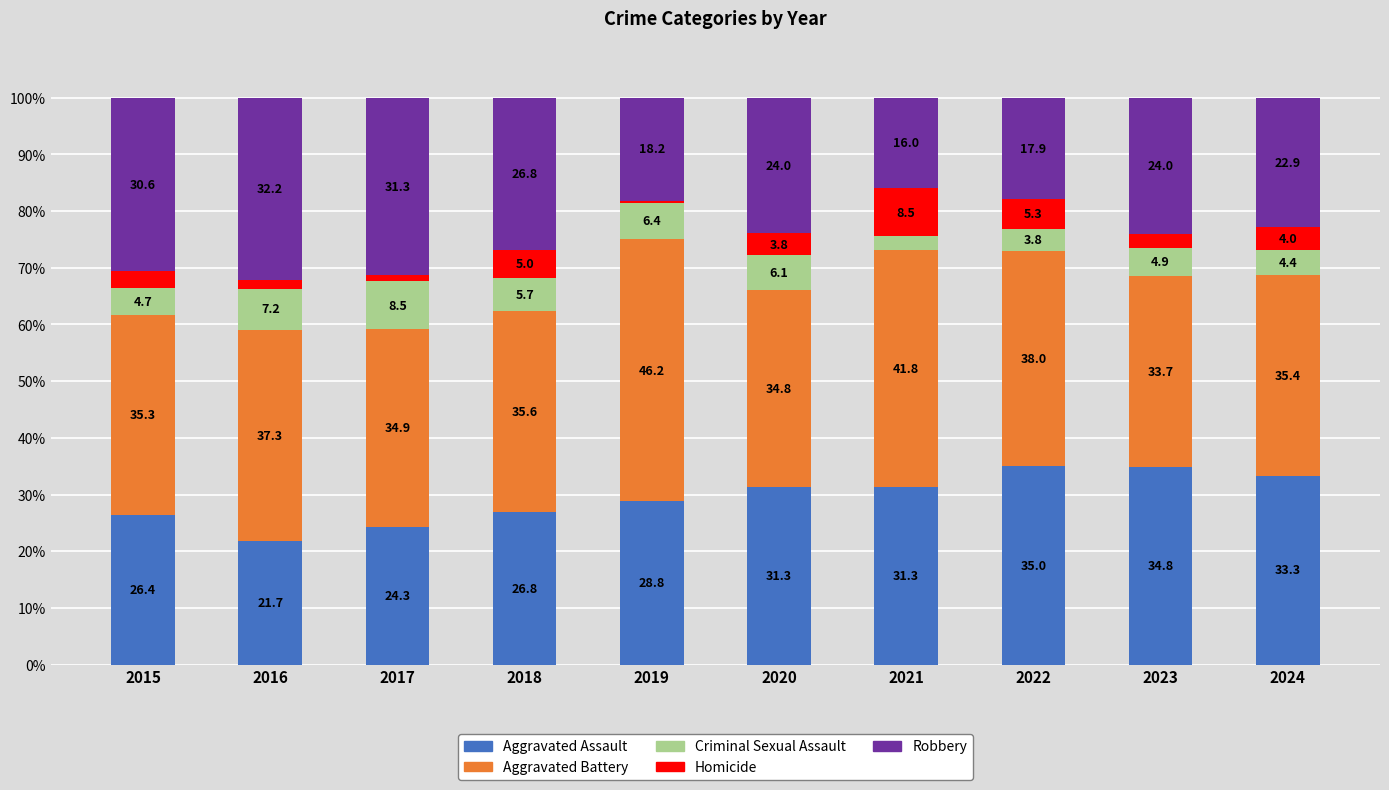

What is the total value across all series at 2020?

100.0